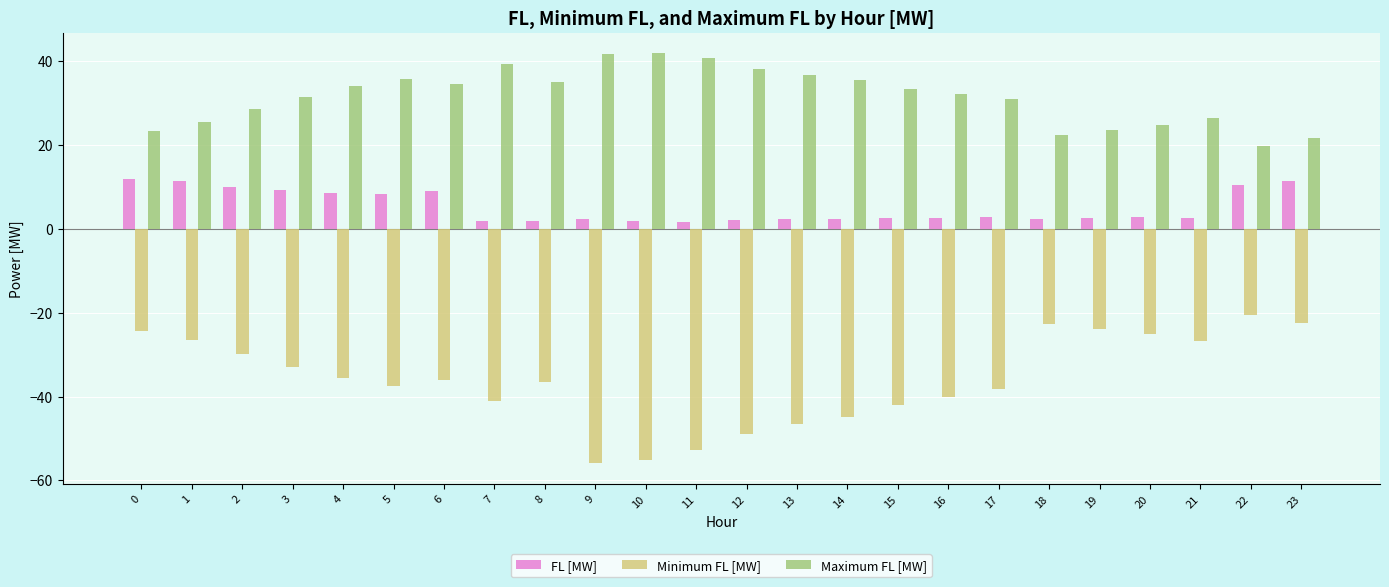

What is the highest value of the Minimum FL [MW] series?

-20.5